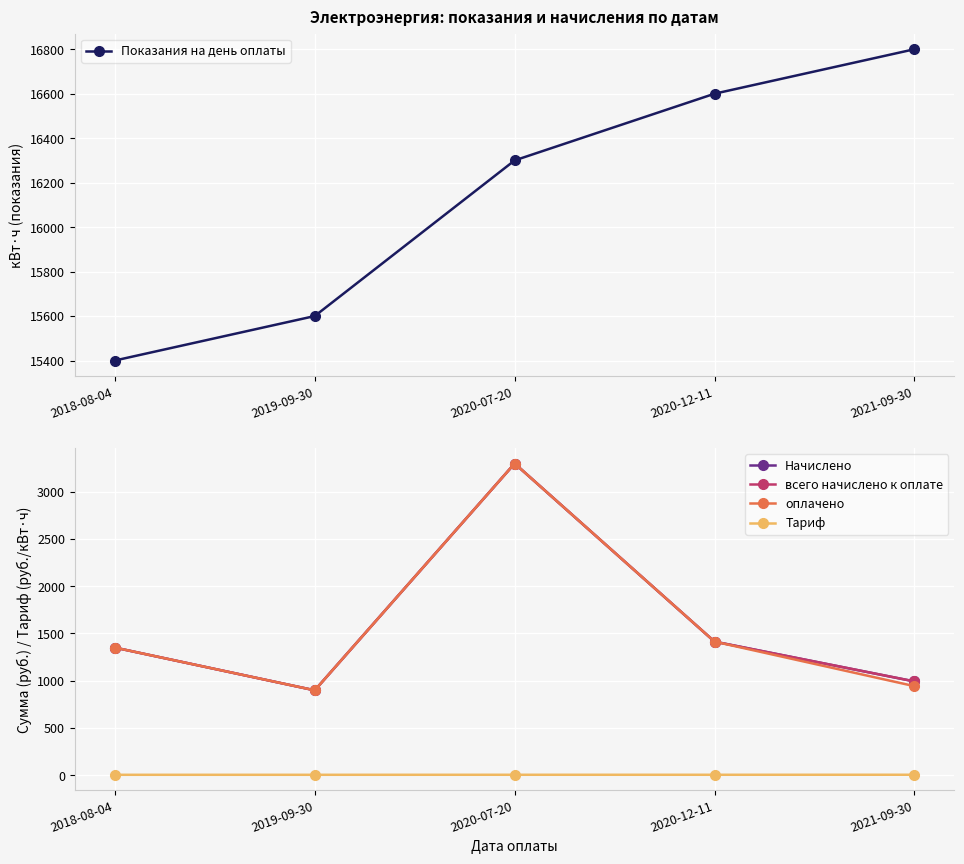

True or false: оплачено and всего начислено к оплате intersect in this chart.

False